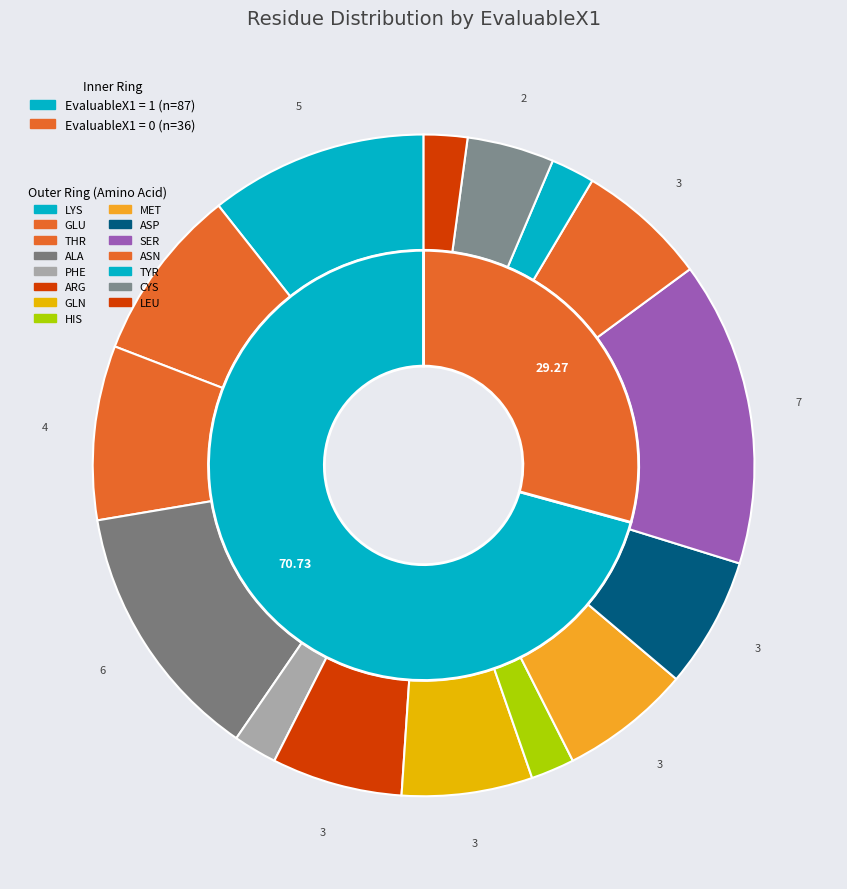

Is it true that EvaluableX1=1 is 71% of the pie?

True